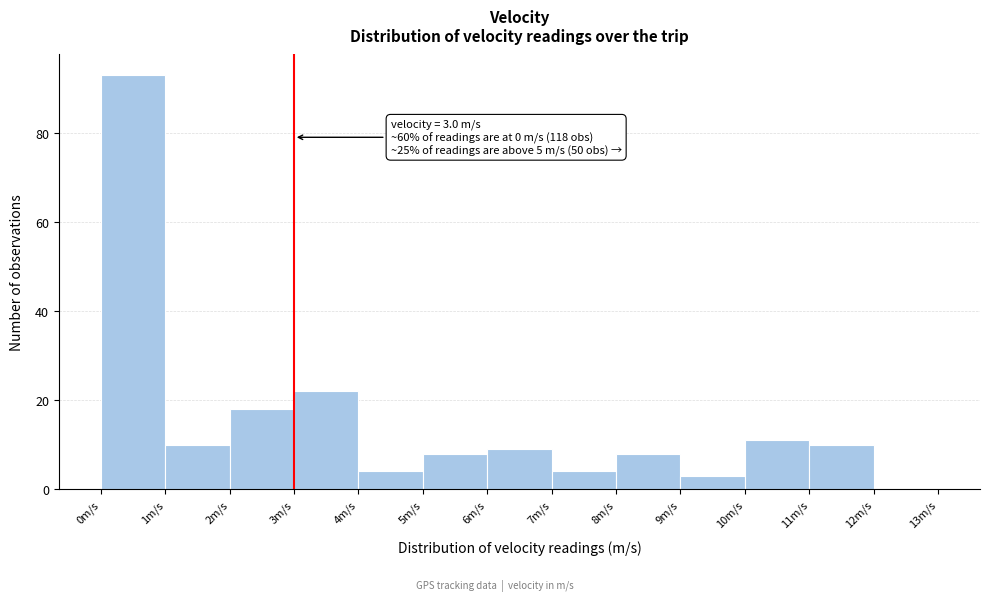

Which range on the x-axis has the tallest bar?

0 to 1